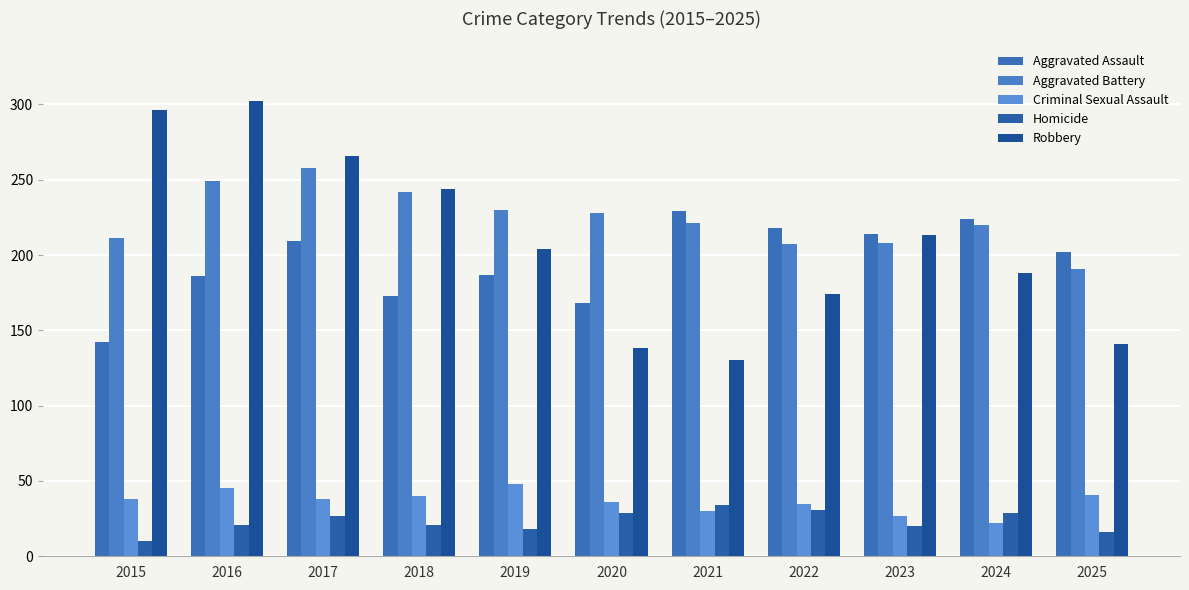

What is the value of the Criminal Sexual Assault bar at the 1st from the left?

38